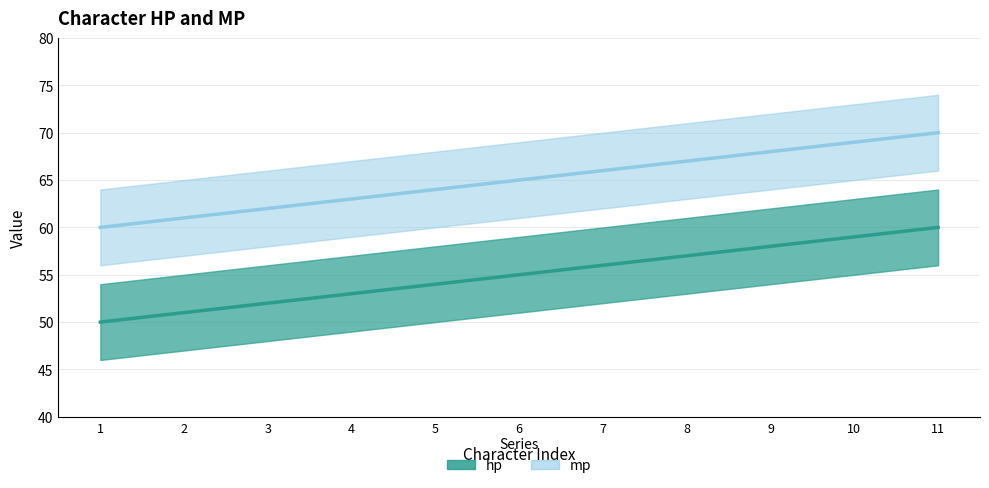

Which series has the largest range (max minus min)?

hp